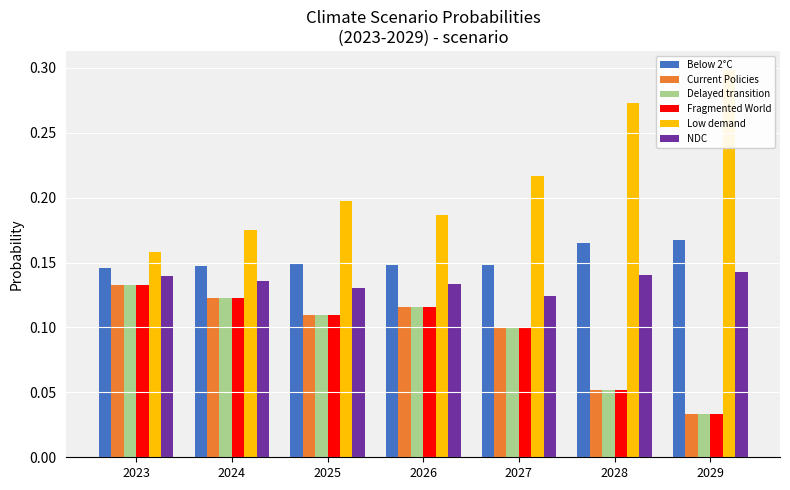

Which series has the largest range (max minus min)?

Low demand